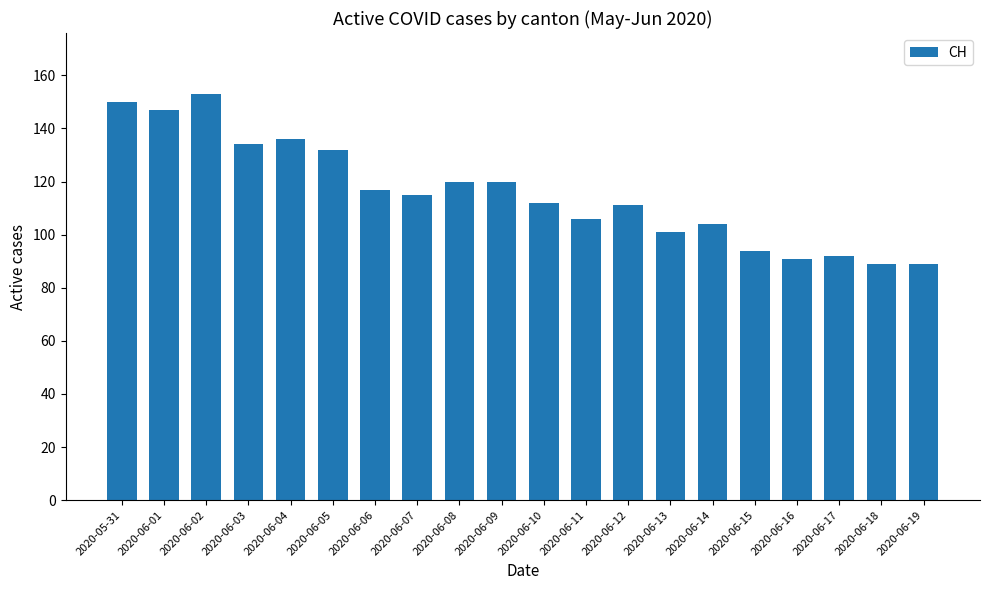

Reading left to right, what are all the values shown in this chart?

150	147	153	134	136	132	117	115	120	120	112	106	111	101	104	94	91	92	89	89